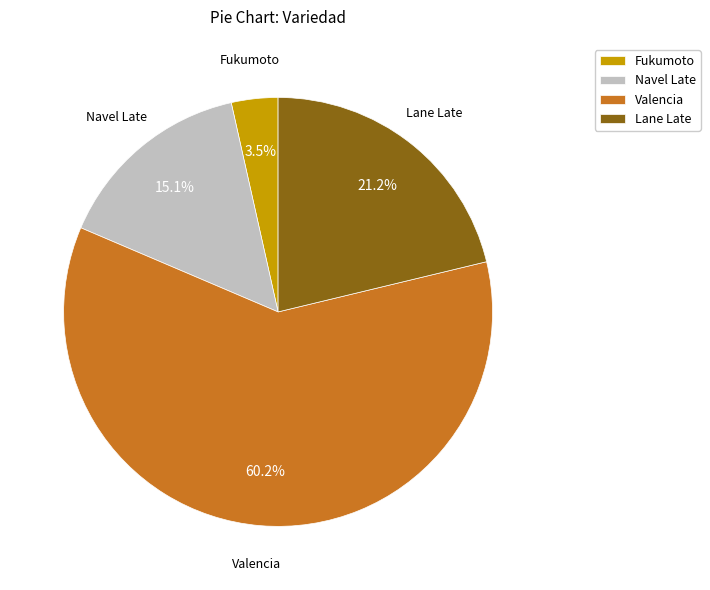

What percentage do Valencia and Lane Late together represent?

81.4%